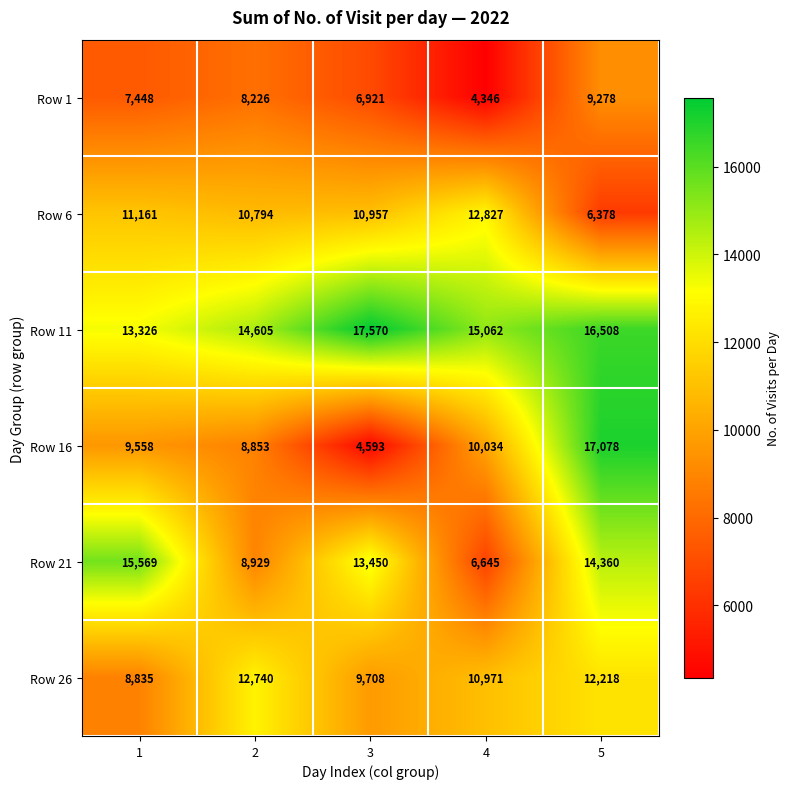

Reading right to left, what are all the values shown in this chart?

Row 1: 5=9278	4=4346	3=6921	2=8226	1=7448
Row 6: 5=6378	4=12827	3=10957	2=10794	1=11161
Row 11: 5=16508	4=15062	3=17570	2=14605	1=13326
Row 16: 5=17078	4=10034	3=4593	2=8853	1=9558
Row 21: 5=14360	4=6645	3=13450	2=8929	1=15569
Row 26: 5=12218	4=10971	3=9708	2=12740	1=8835